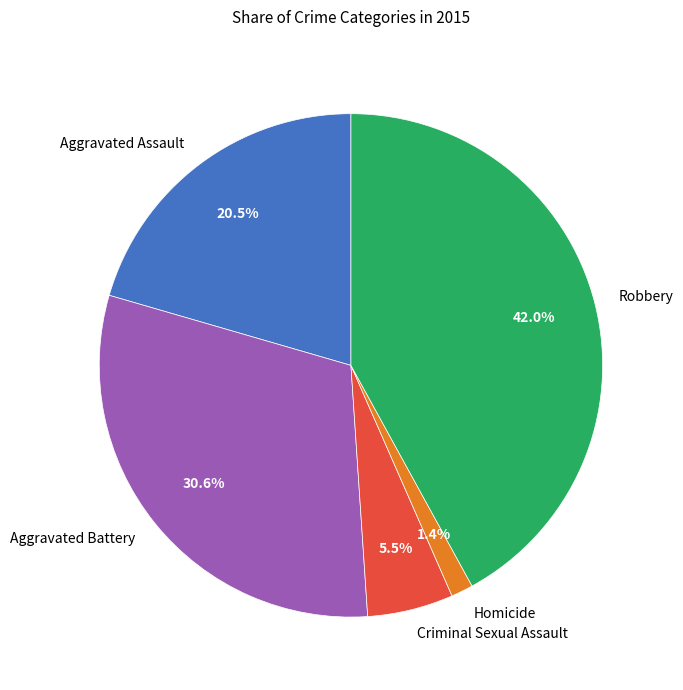

What is the largest slice in the pie chart?

Robbery